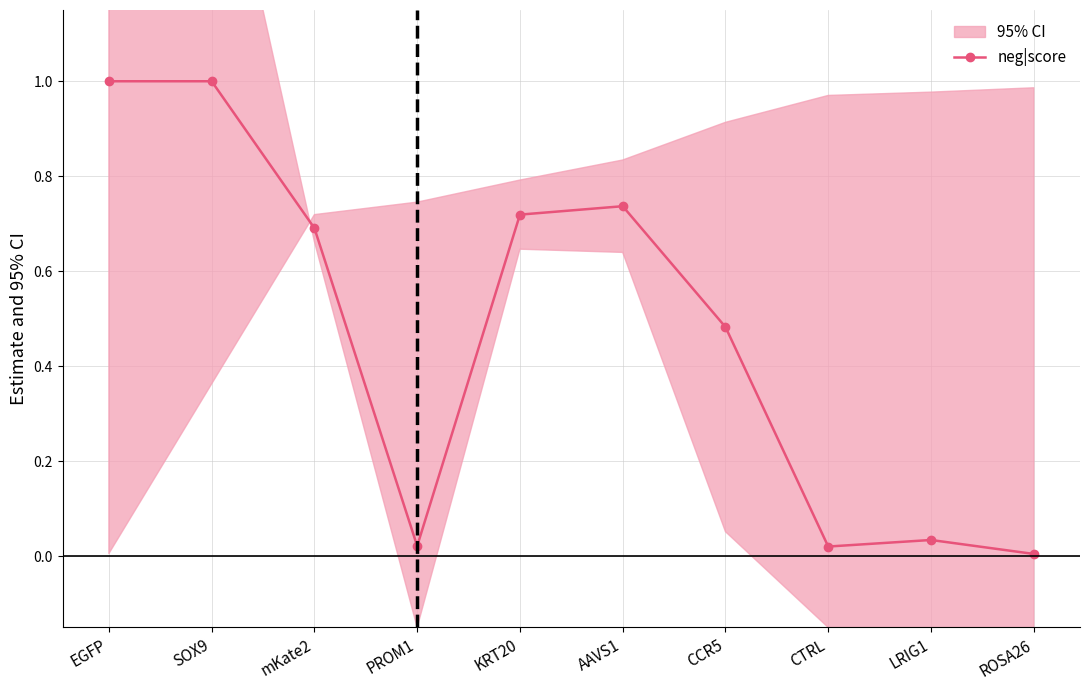

Rank the categories by value from lowest to highest.

ROSA26, CTRL, PROM1, LRIG1, CCR5, mKate2, KRT20, AAVS1, SOX9, EGFP